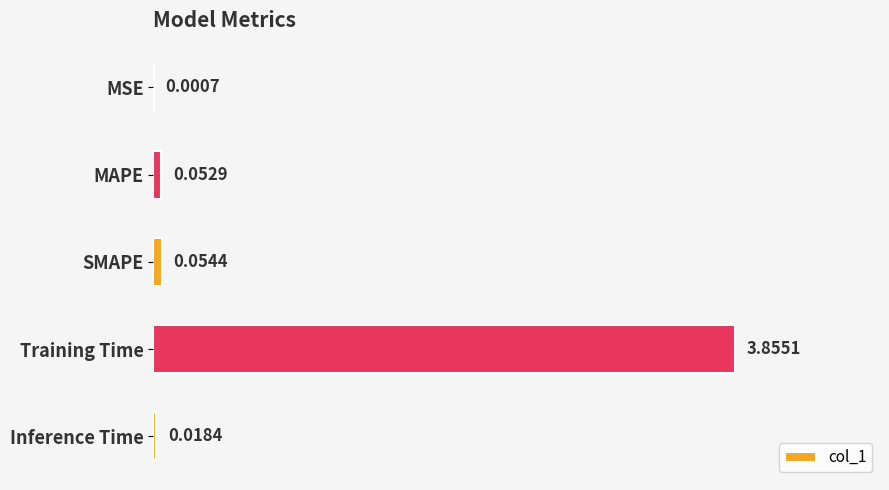

At which category does the chart reach its peak across all series?

Training Time